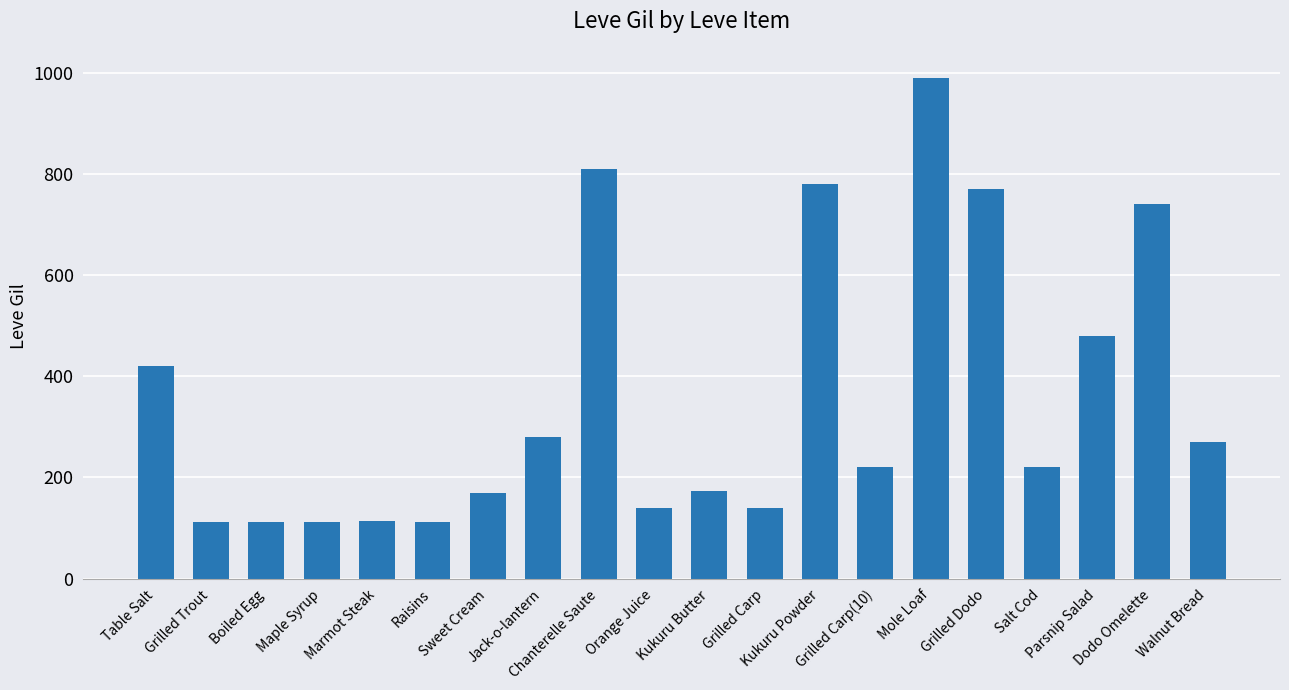

How many distinct data groups are displayed?

1